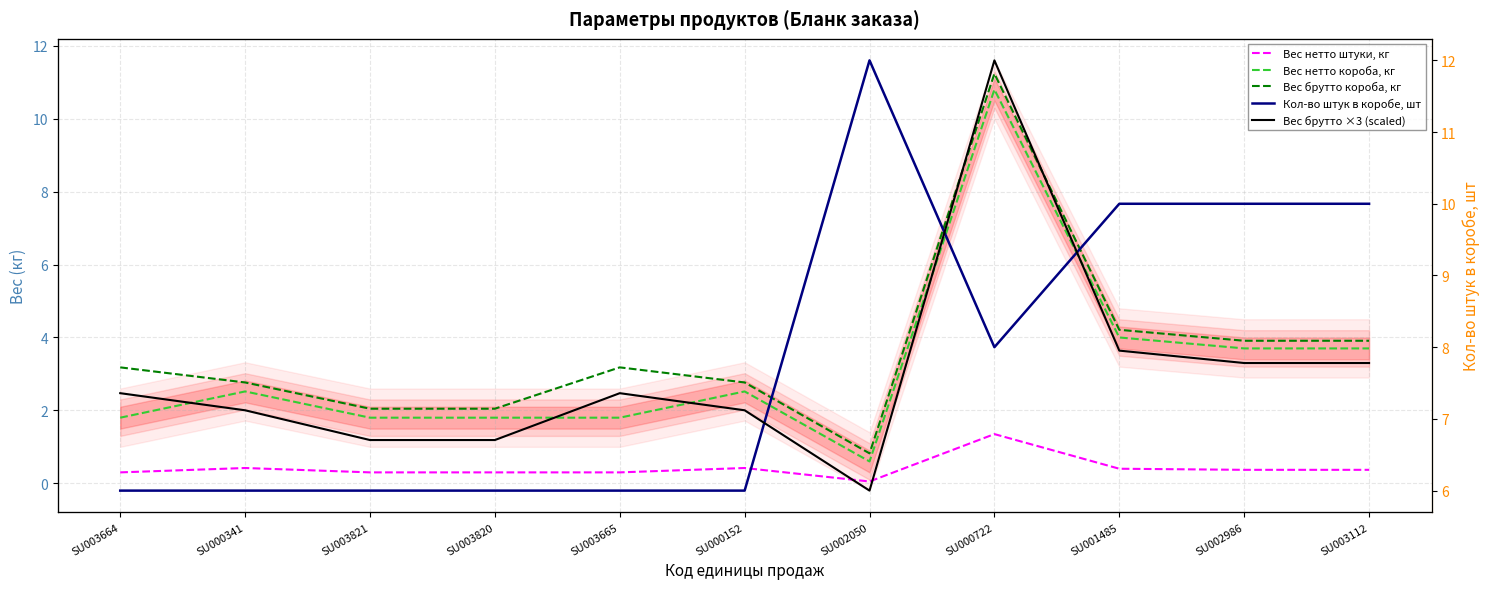

Reading left to right, transcribe all the data shown in this chart.

Вес нетто штуки, кг: SU003664=0.3	SU000341=0.4	SU003821=0.3	SU003820=0.3	SU003665=0.3	SU000152=0.4	SU002050=0.1	SU000722=1.4	SU001485=0.4	SU002986=0.4	SU003112=0.4
Вес нетто короба, кг: SU003664=1.8	SU000341=2.5	SU003821=1.8	SU003820=1.8	SU003665=1.8	SU000152=2.5	SU002050=0.6	SU000722=10.8	SU001485=4.0	SU002986=3.7	SU003112=3.7
Вес брутто короба, кг: SU003664=3.2	SU000341=2.8	SU003821=2.0	SU003820=2.0	SU003665=3.2	SU000152=2.8	SU002050=0.8	SU000722=11.2	SU001485=4.2	SU002986=3.9	SU003112=3.9
Кол-во штук в коробе, шт: SU003664=6.0	SU000341=6.0	SU003821=6.0	SU003820=6.0	SU003665=6.0	SU000152=6.0	SU002050=12.0	SU000722=8.0	SU001485=10.0	SU002986=10.0	SU003112=10.0
Вес брутто ×3 (scaled): SU003664=9.5	SU000341=8.3	SU003821=6.1	SU003820=6.1	SU003665=9.5	SU000152=8.3	SU002050=2.5	SU000722=33.7	SU001485=12.6	SU002986=11.7	SU003112=11.7